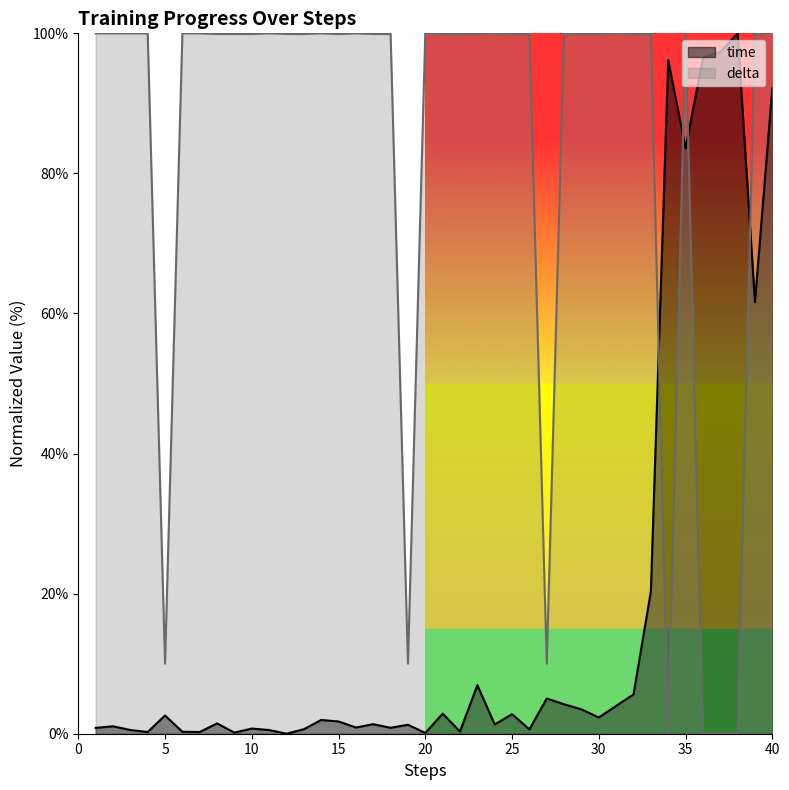

How many series are shown in this chart?

2